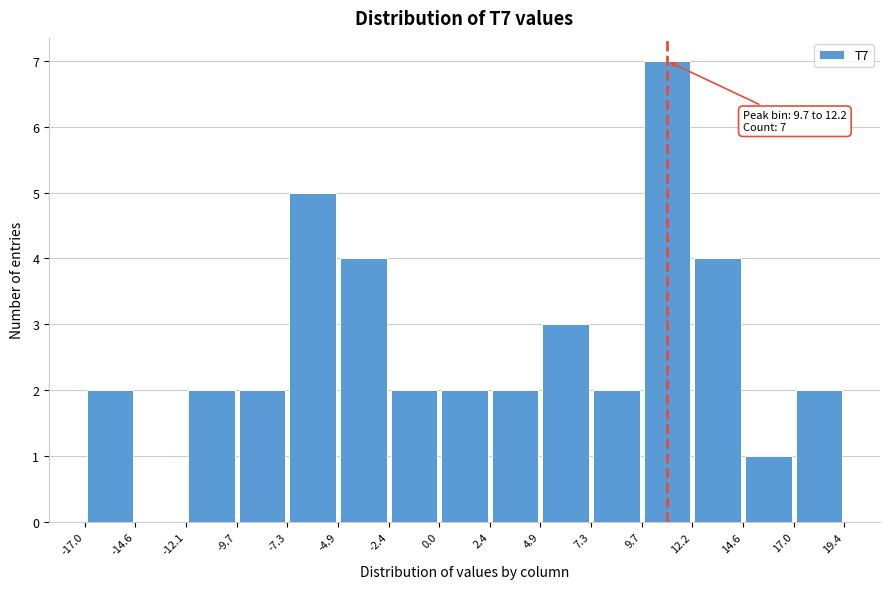

Over which range of the x-axis is the bar tallest?

9.7 to 12.2